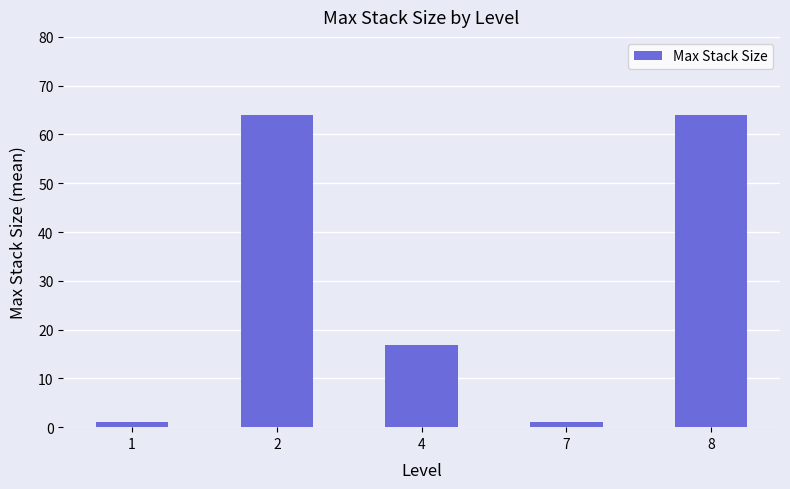

What is the value of the 2nd bar from the left?

64.0